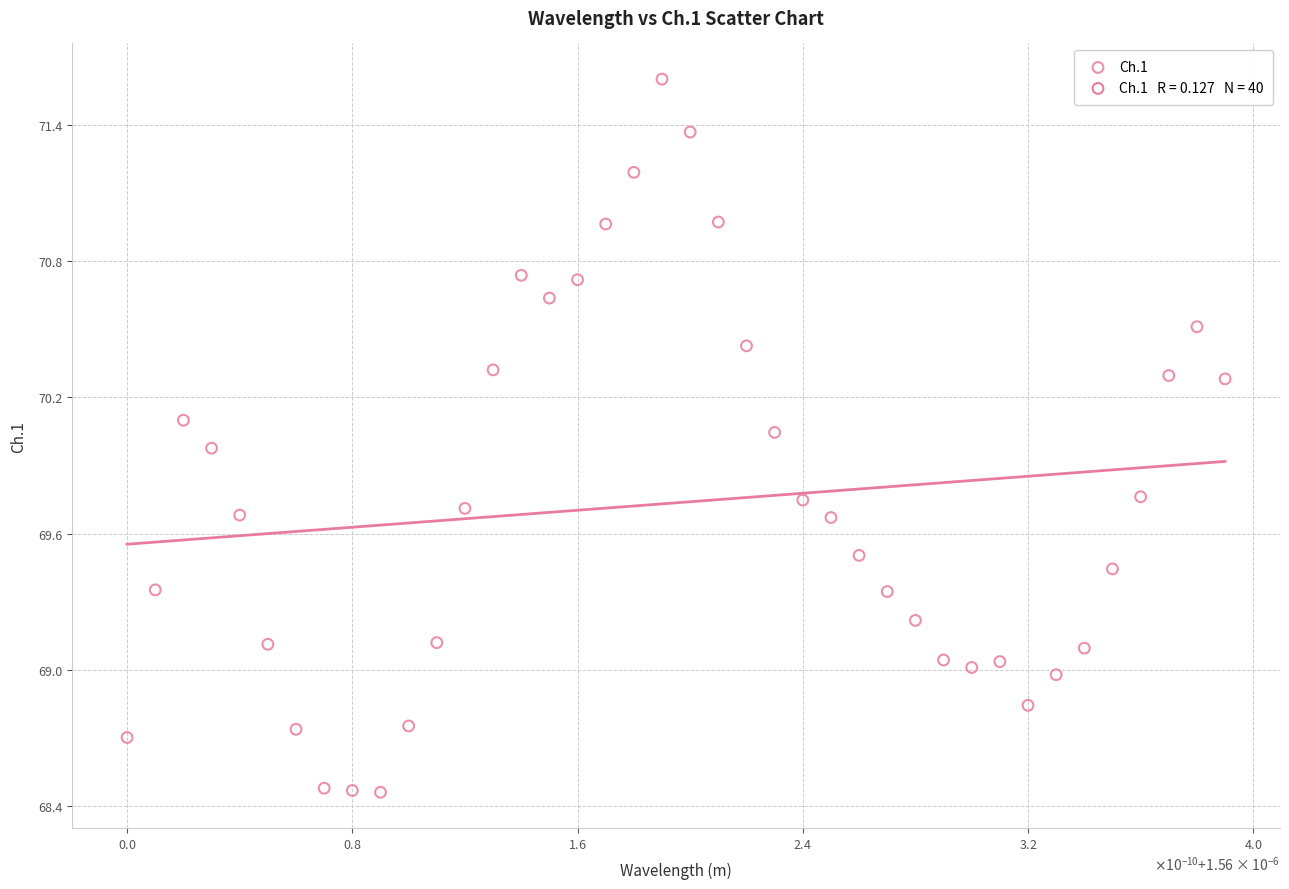

What is the range of Y values (max minus min)?

3.1